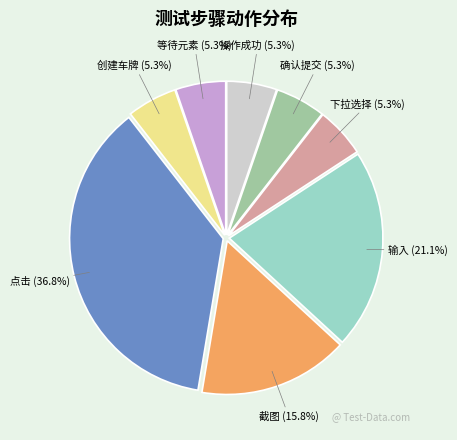

Count the number of slices in the pie.

8